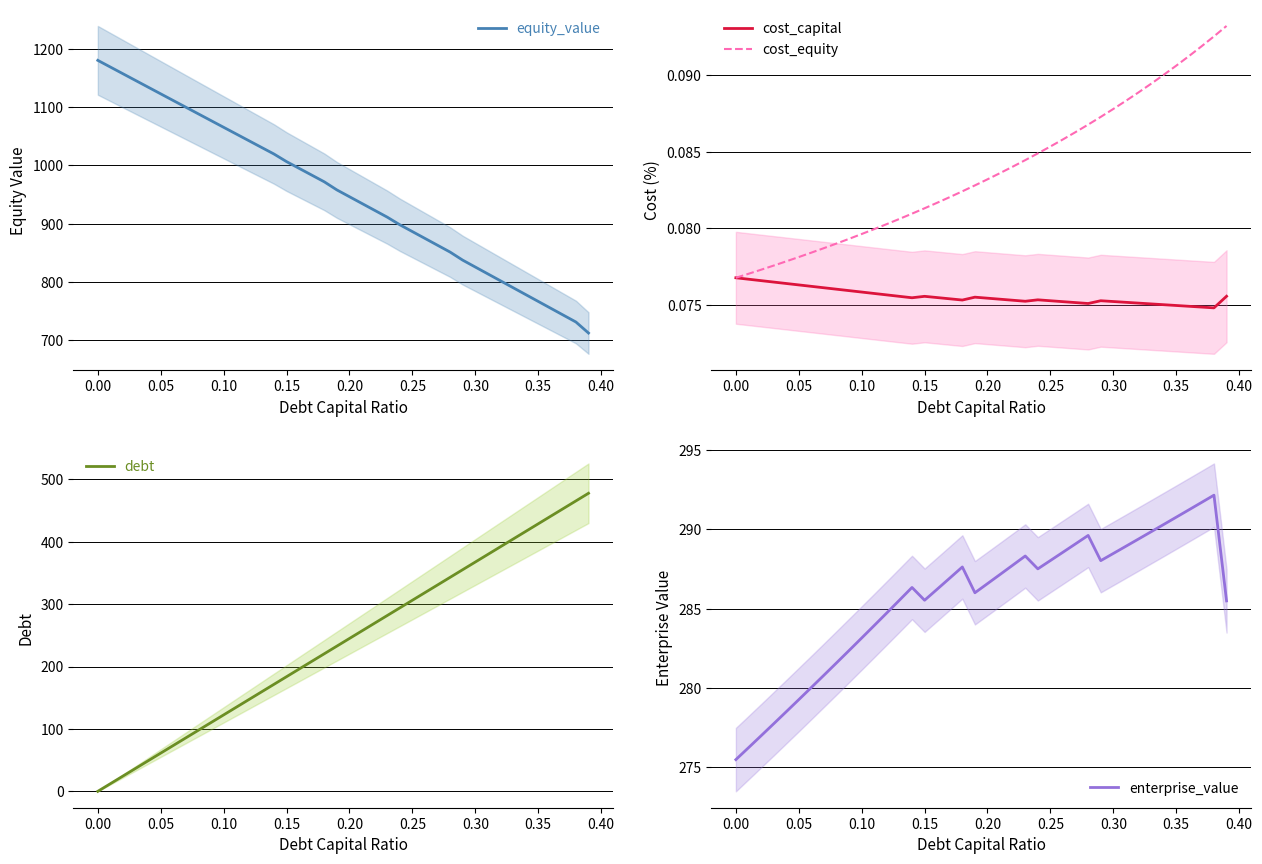

What is the highest value of the equity_value series?

1180.1